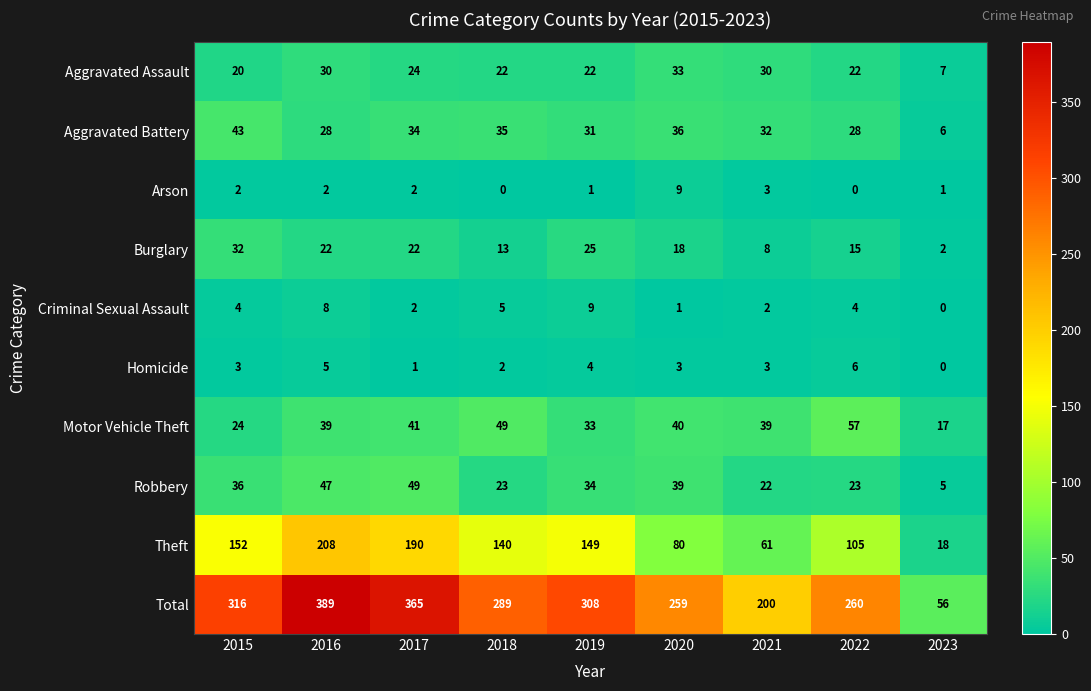

The Burglary series shows 6 at 2018. True or false?

False